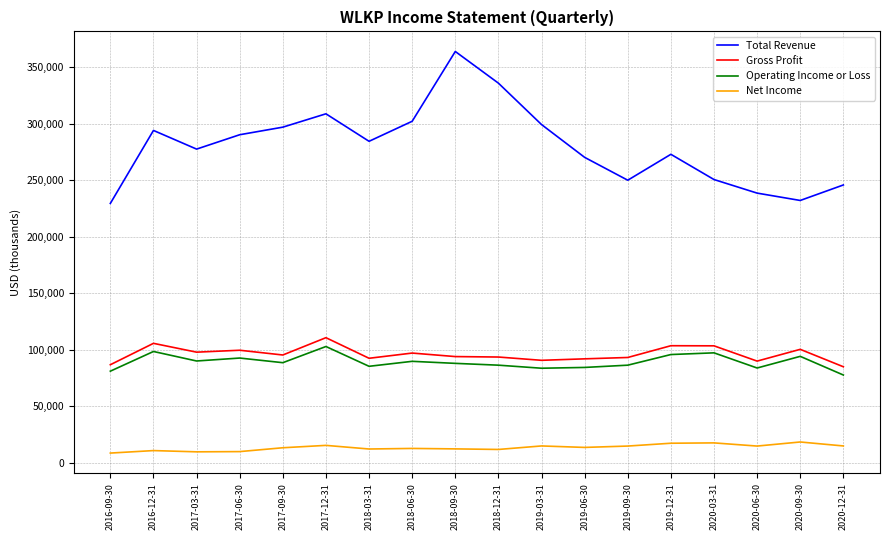

What is the spread (max minus min) of values at 2018-06-30?

289200